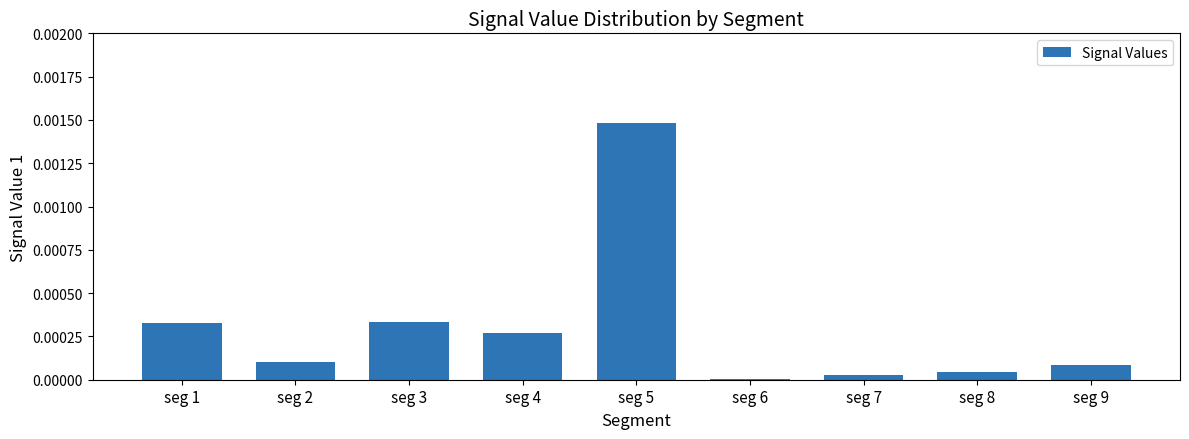

At which label is the value closest to 0?

seg 6